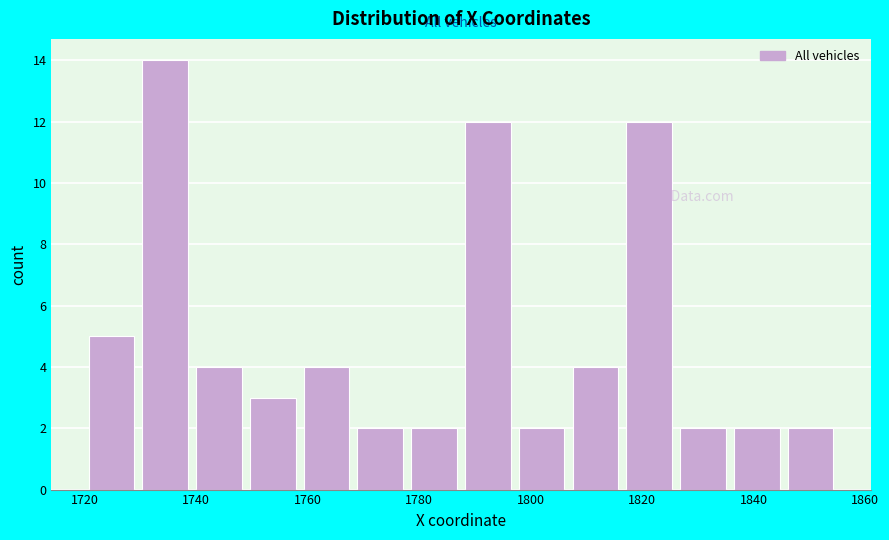

Reading left to right, list every bar in this chart as the range it spans on the x-axis followed by its height. Neither the bar edges nor the heights are printed on the chart, so give them approximately, as read against the axes.

1720 to 1730: 5
1730 to 1740: 14
1740 to 1748: 4
1748 to 1758: 3
1758 to 1768: 4
1768 to 1778: 2
1778 to 1788: 2
1788 to 1798: 12
1798 to 1806: 2
1806 to 1816: 4
1816 to 1826: 12
1826 to 1836: 2
1836 to 1846: 2
1846 to 1856: 2